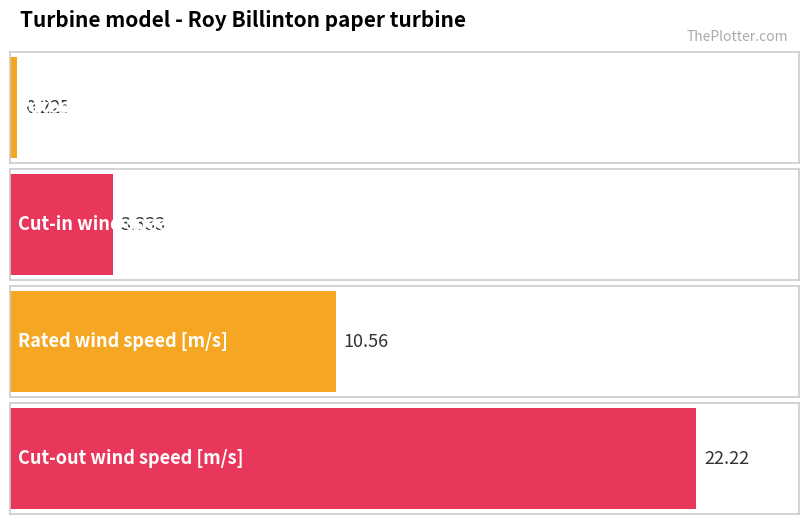

Is it true that the value at Cut-in wind speed [m/s] is 3.3?

True